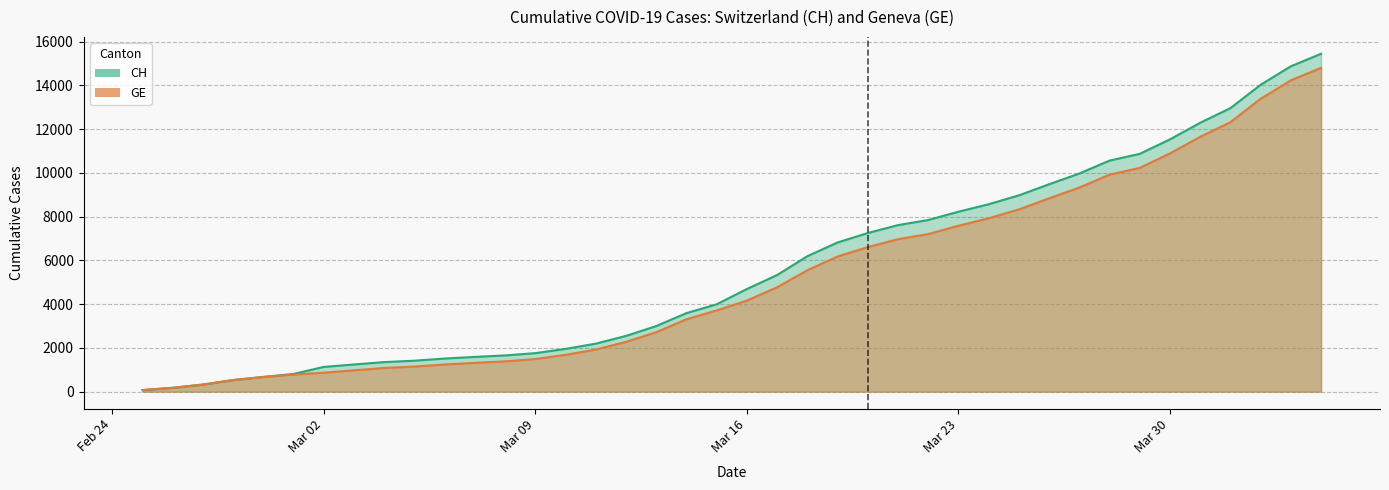

What is the average value of the CH series?

5625